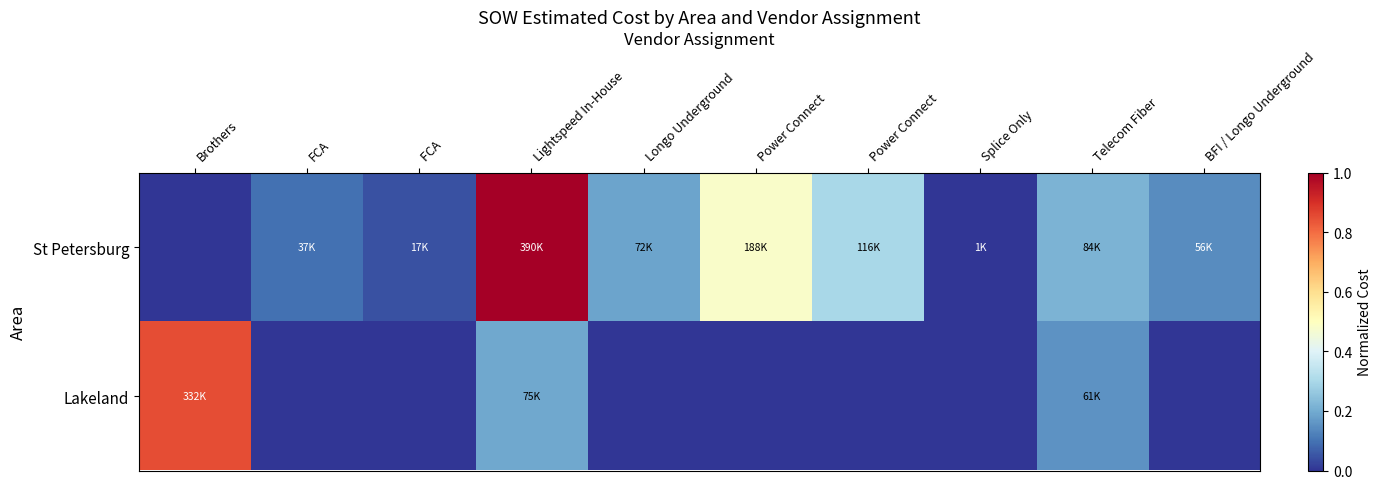

List the series in order of their overall mean, highest first.

St Petersburg, Lakeland